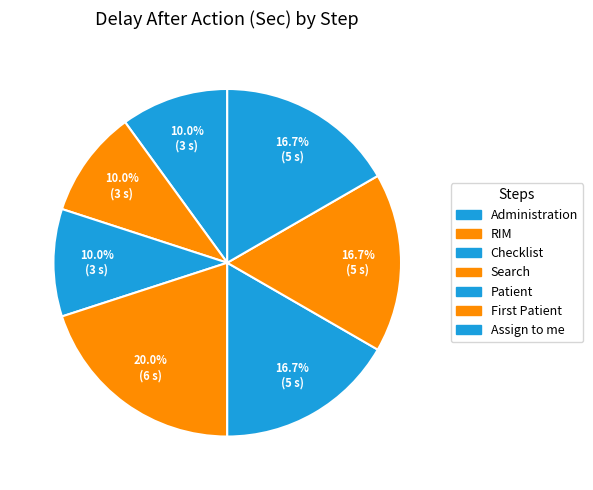

Approximately how many times larger is the value at Assign to me compared to Checklist?

1.7